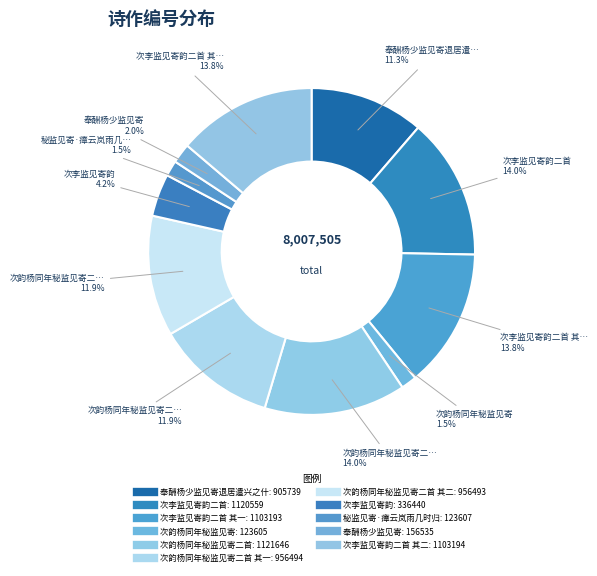

Is there a majority slice in this chart?

No